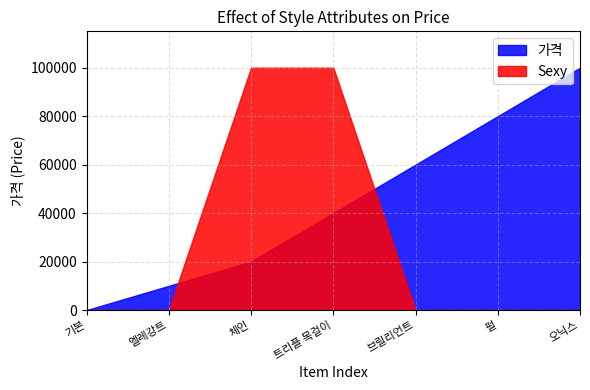

Reading right to left, what are all the values shown in this chart?

Sexy: 오닉스=0	펄=0	브릴리언트=0	트리플 목걸이=100000	체인=100000	엘레강트=0	기본=0
가격: 오닉스=100000	펄=80000	브릴리언트=60000	트리플 목걸이=40000	체인=20000	엘레강트=10000	기본=0